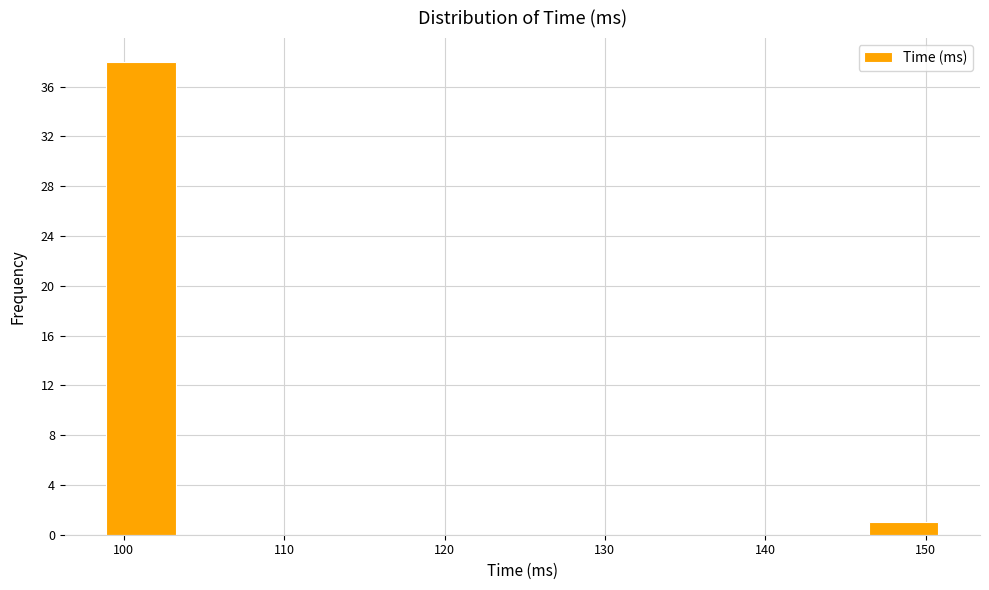

Reading left to right, list every bar in this chart as the range it spans on the x-axis followed by its height. Neither the bar edges nor the heights are printed on the chart, so give them approximately, as read against the axes.

99 to 103: 38
103 to 108: 0
108 to 112: 0
112 to 116: 0
116 to 121: 0
121 to 125: 0
125 to 129: 0
129 to 134: 0
134 to 138: 0
138 to 142: 0
142 to 146: 0
146 to 151: 1